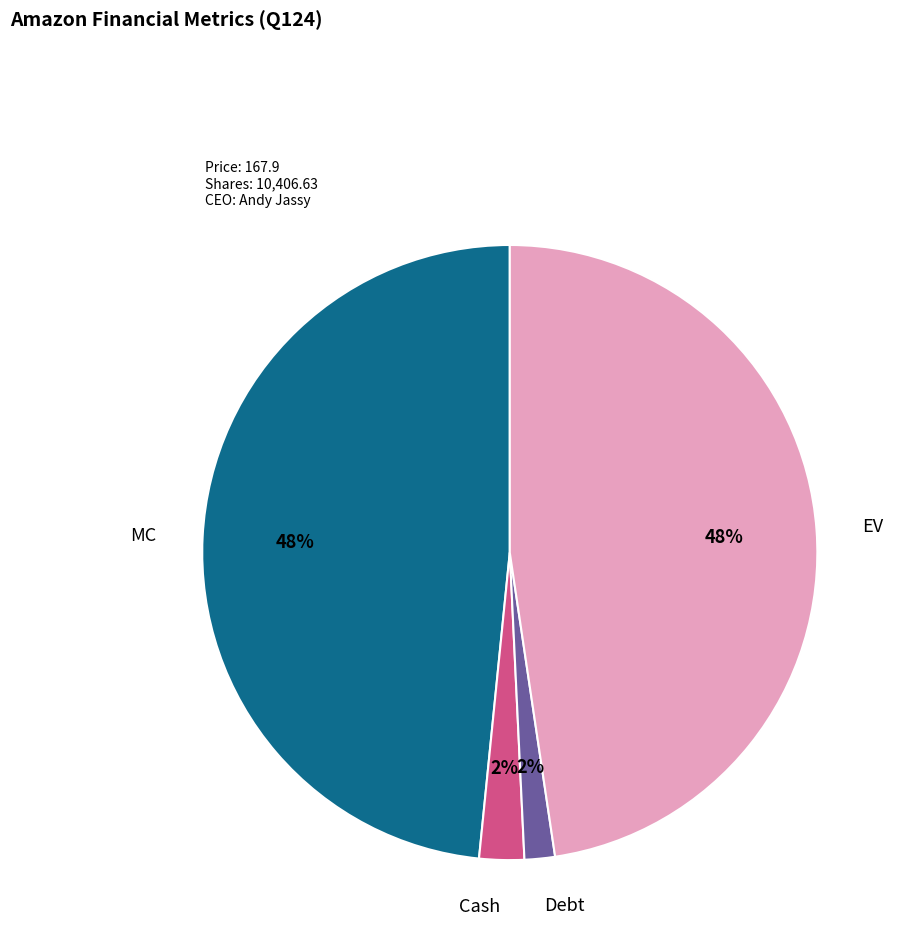

How many slices are in this pie chart?

4